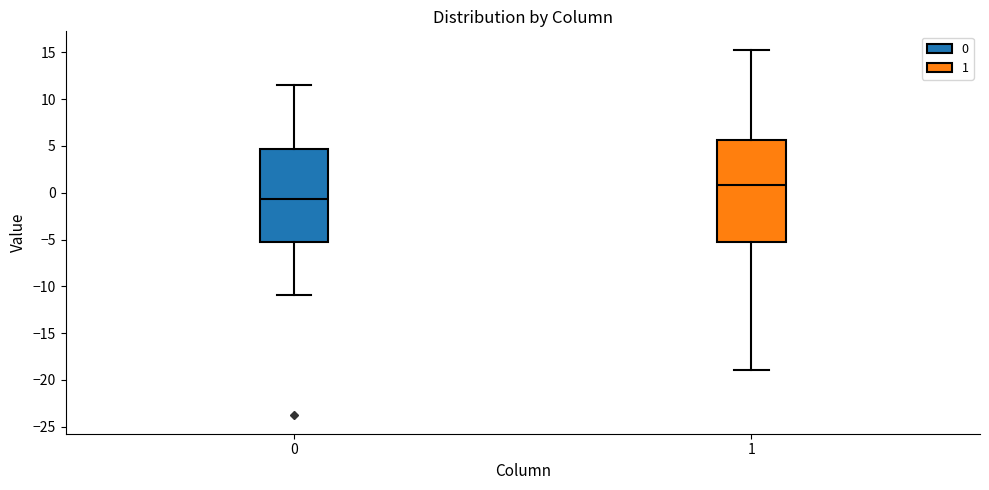

Which box's median line is the lowest?

0